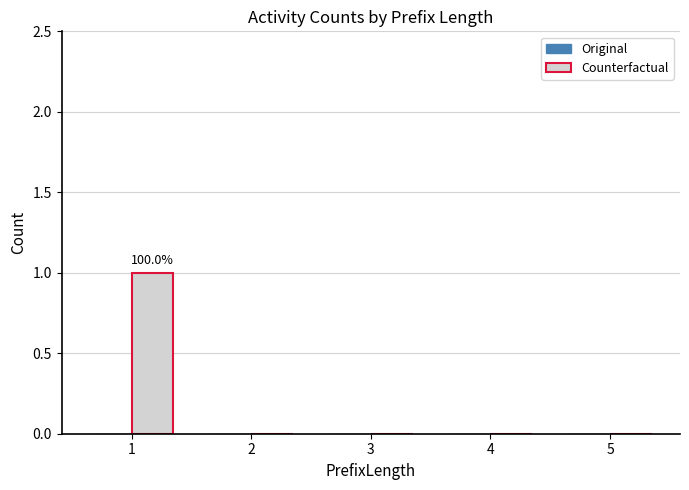

The chart shows a value of -1 at 2. True or false?

False